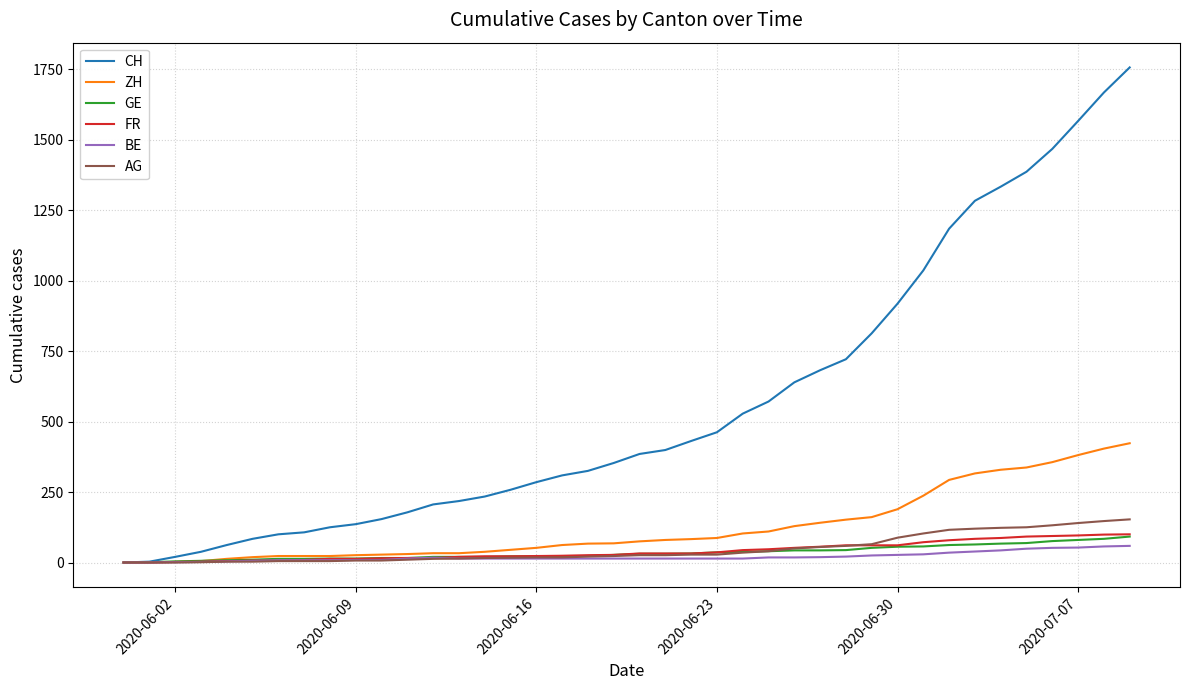

What is the maximum value shown in the chart?

1756